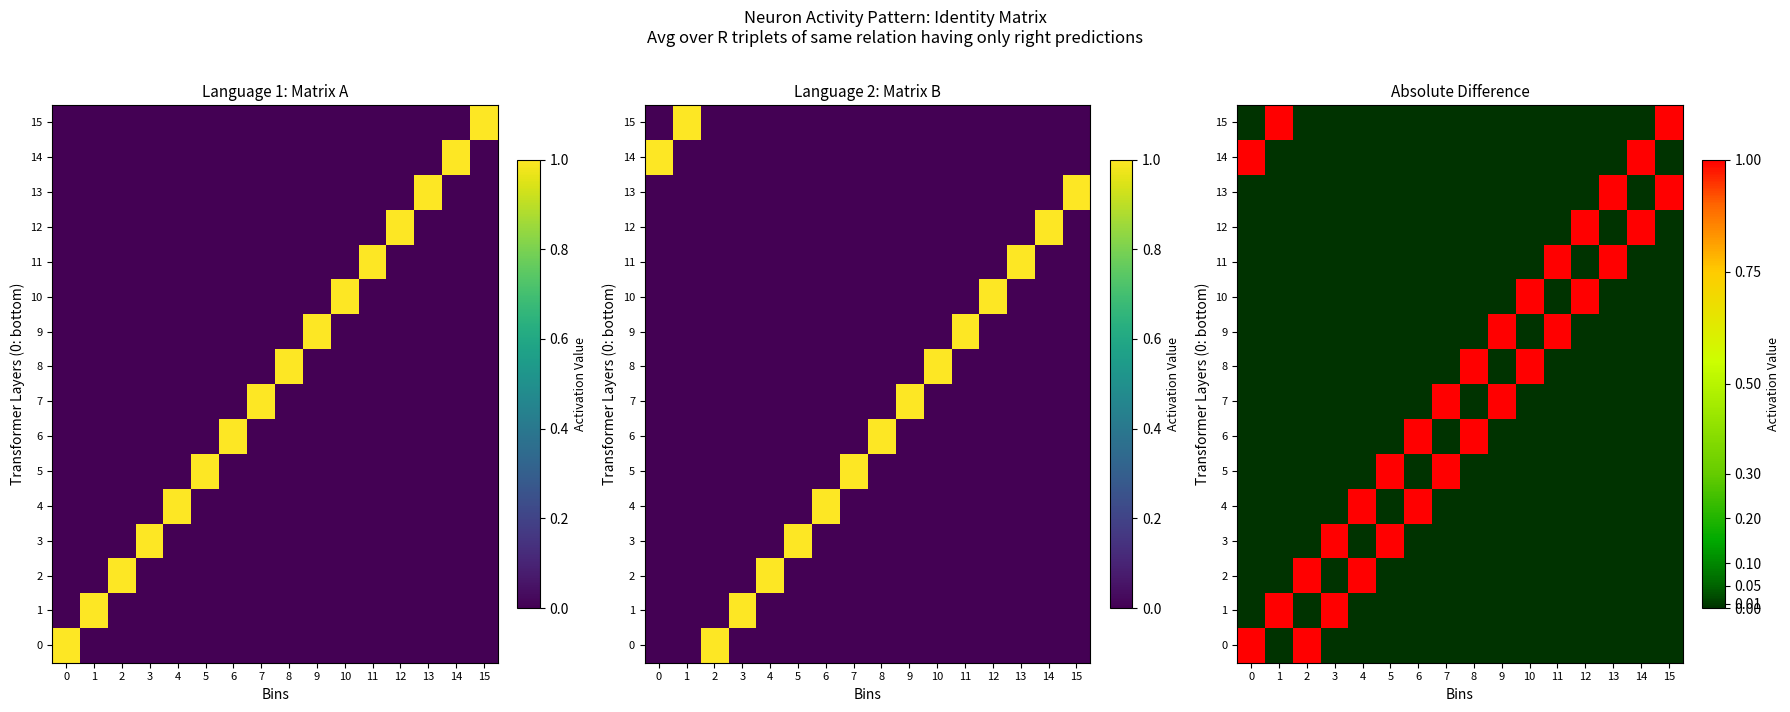

What is the difference between the second highest and second lowest values in the 13 series?

1